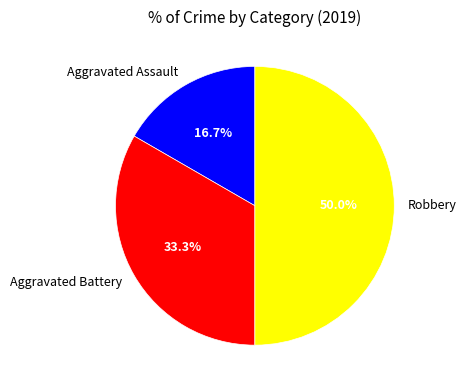

Between Aggravated Battery and Aggravated Assault, which is larger?

Aggravated Battery